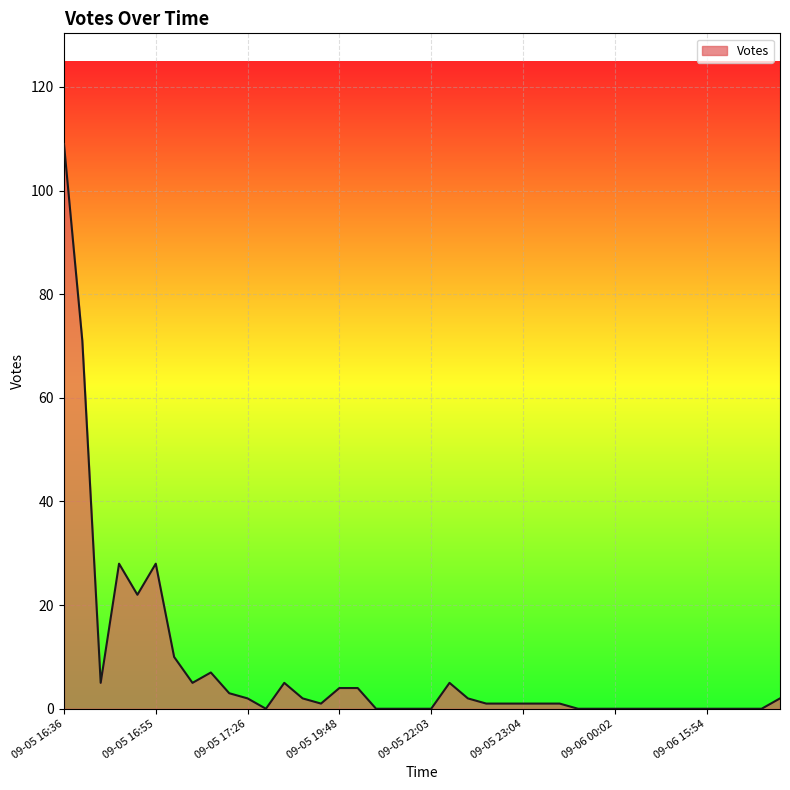

What is the difference between the maximum and minimum values?

109